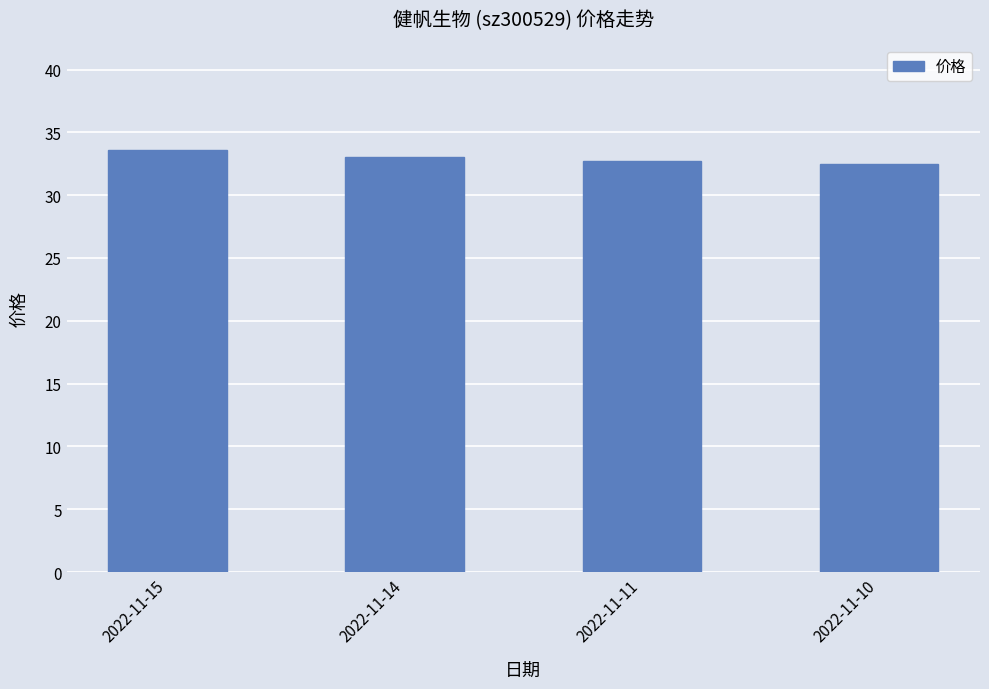

What is the difference between the values at 2022-11-11 and 2022-11-15?

0.9